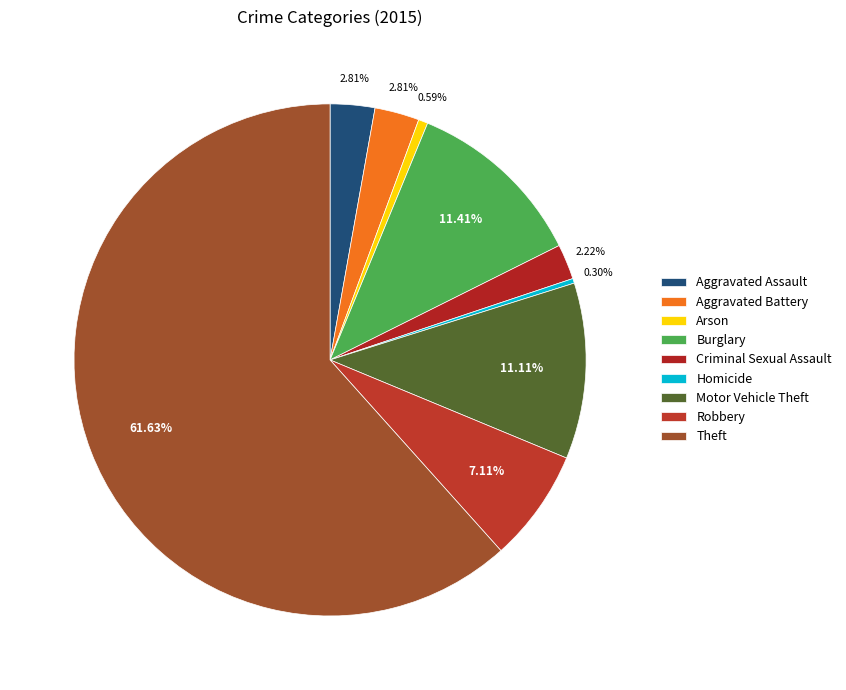

Combined, do Robbery and Homicide account for over 50%?

No